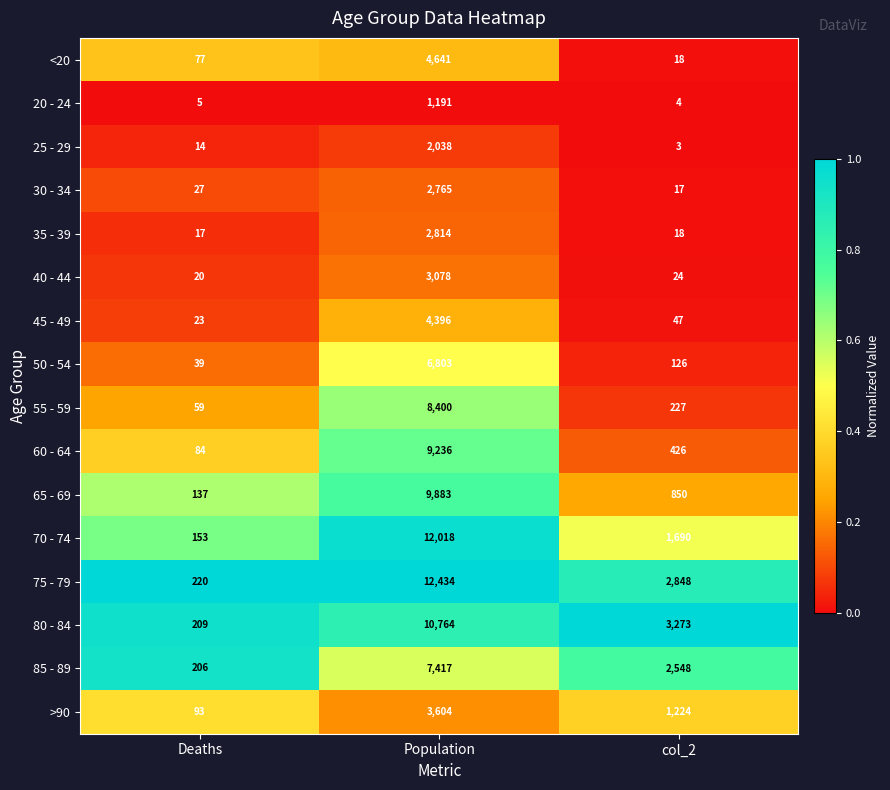

Which series has the widest spread of values?

75 - 79